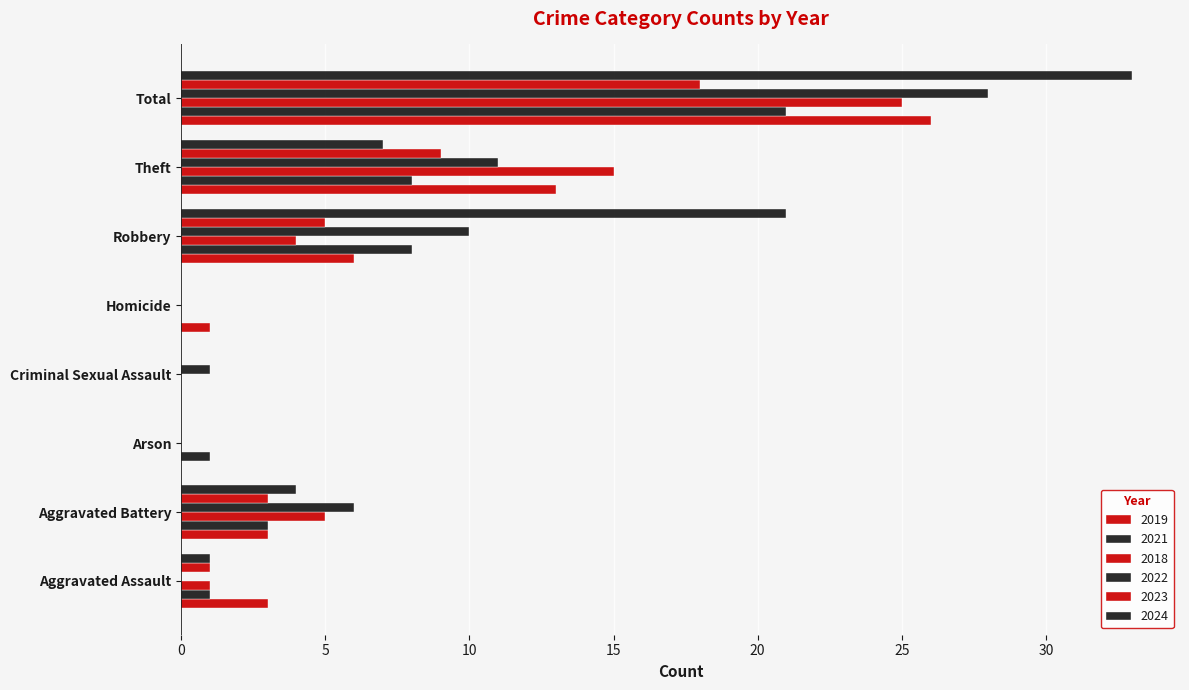

Reading left to right, transcribe all the data shown in this chart.

2019: 3	3	0	0	1	6	13	26
2021: 1	3	1	0	0	8	8	21
2018: 1	5	0	0	0	4	15	25
2022: 0	6	0	1	0	10	11	28
2023: 1	3	0	0	0	5	9	18
2024: 1	4	0	0	0	21	7	33